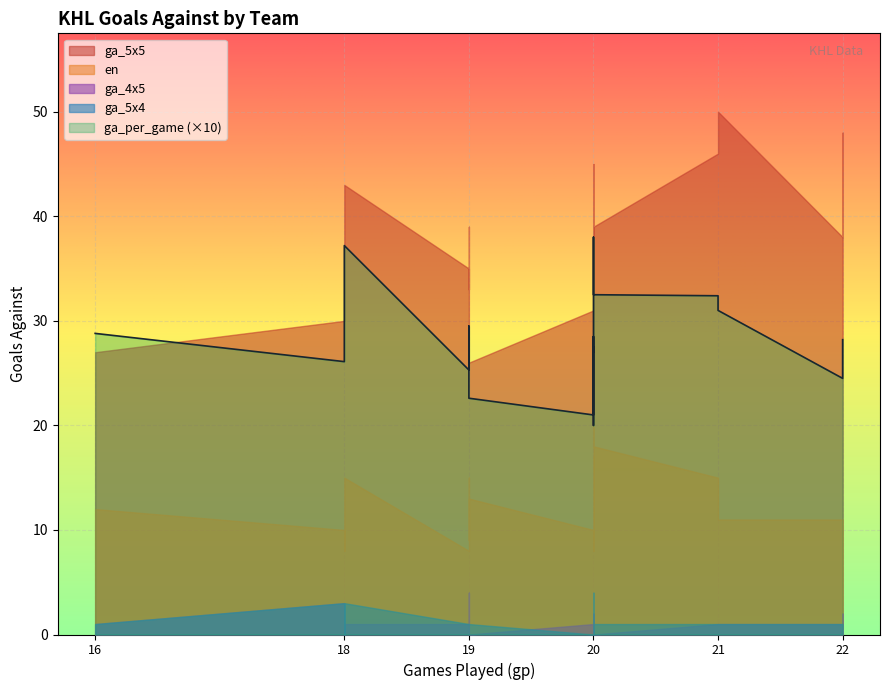

True or false: ga_5x4 and ga_5x5 intersect in this chart.

False